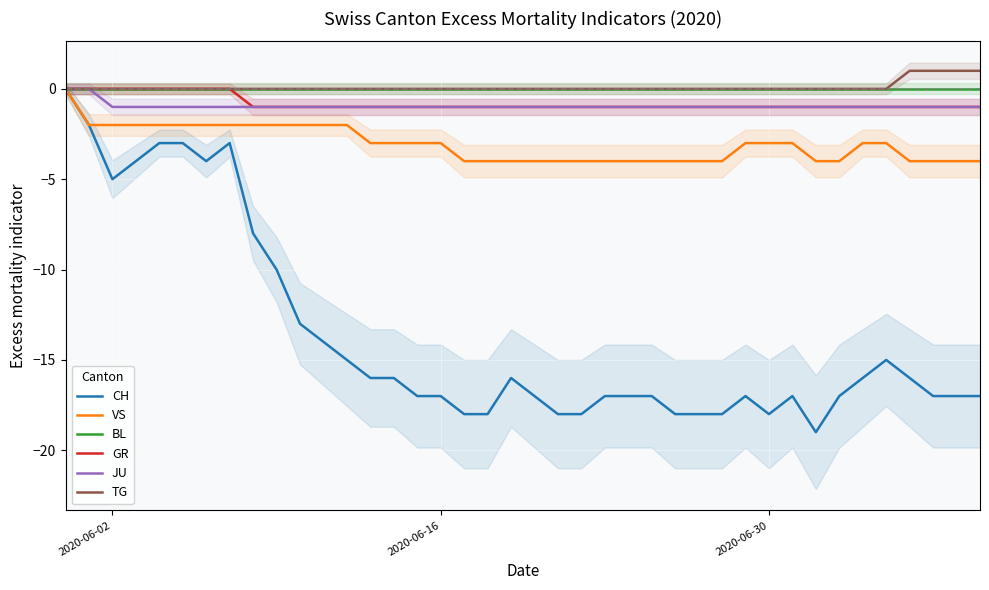

Is this an area chart (filled region under the line)?

No